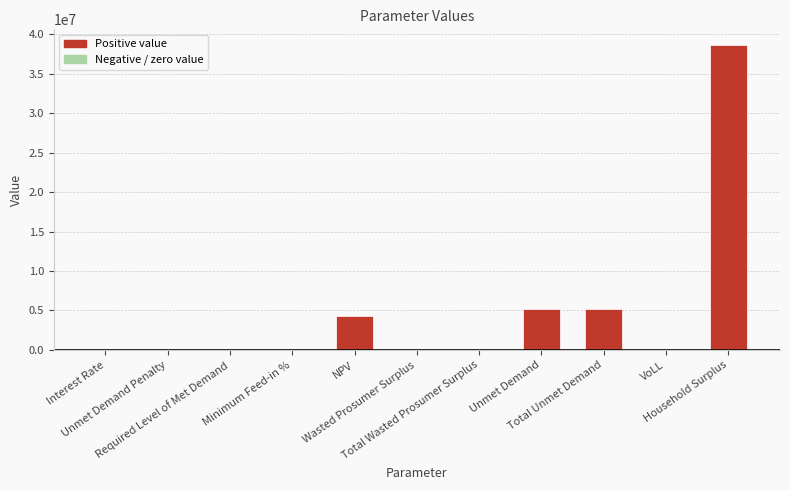

What is the change in value from NPV to Total Wasted Prosumer Surplus?

-4255505.1